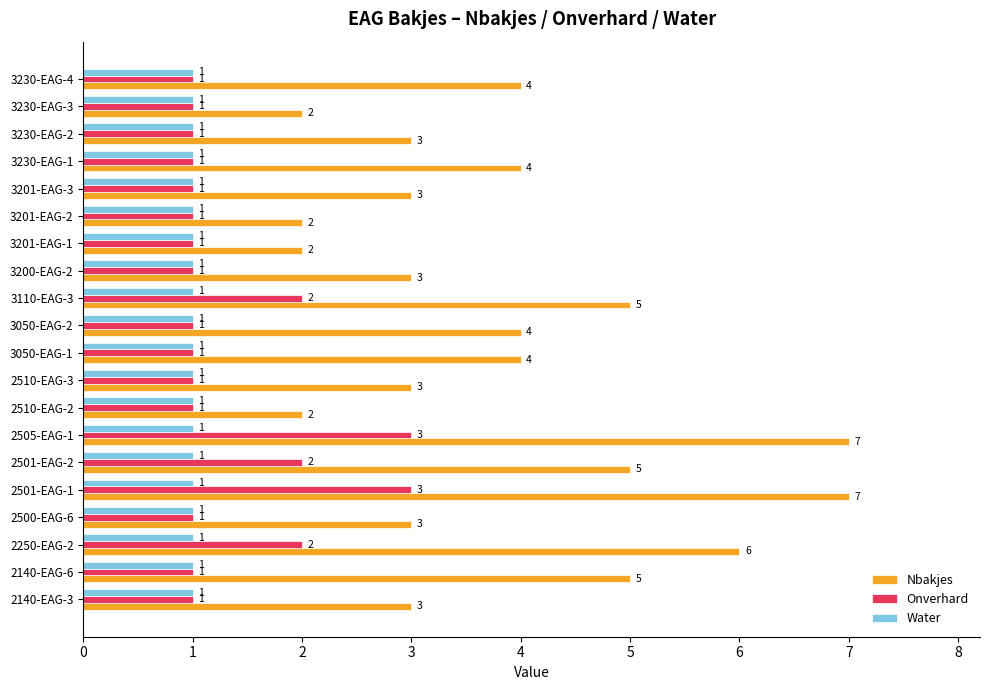

Is the value of Nbakjes at 3201-EAG-3 greater than the value of Water at 2505-EAG-1?

Yes